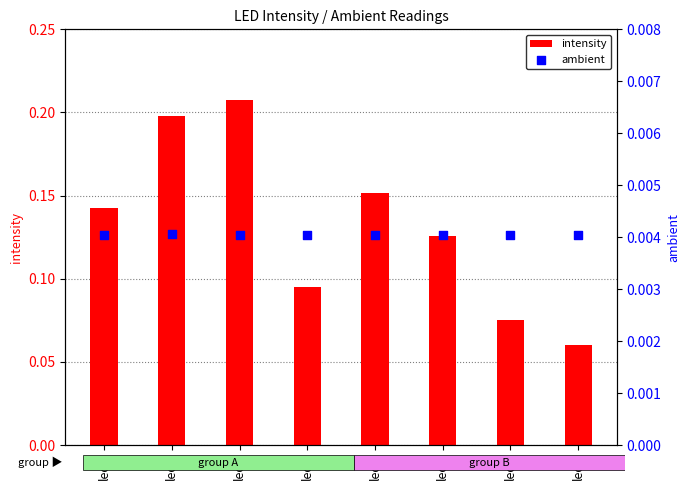

What is the total value across all series at led3?

0.1